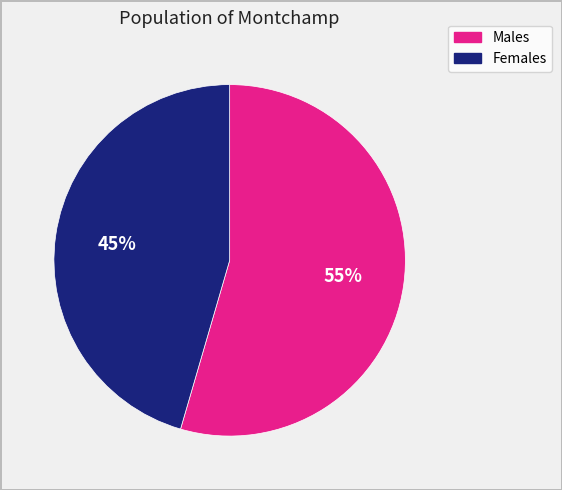

Does any single category account for the majority?

Yes